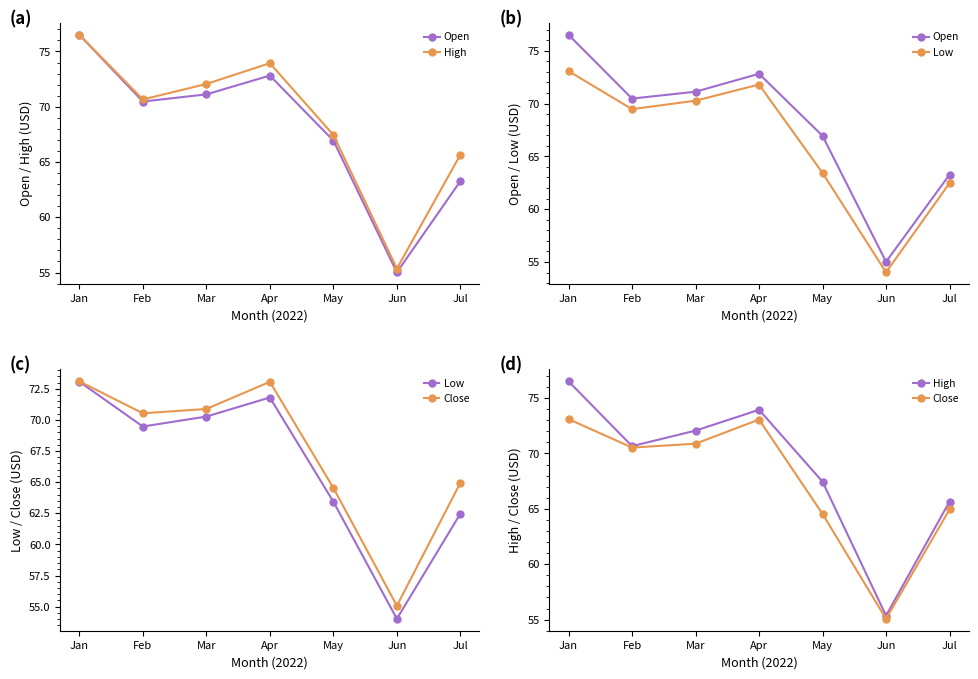

Rank the series at Jul from highest to lowest value.

High, Close, Open, Low